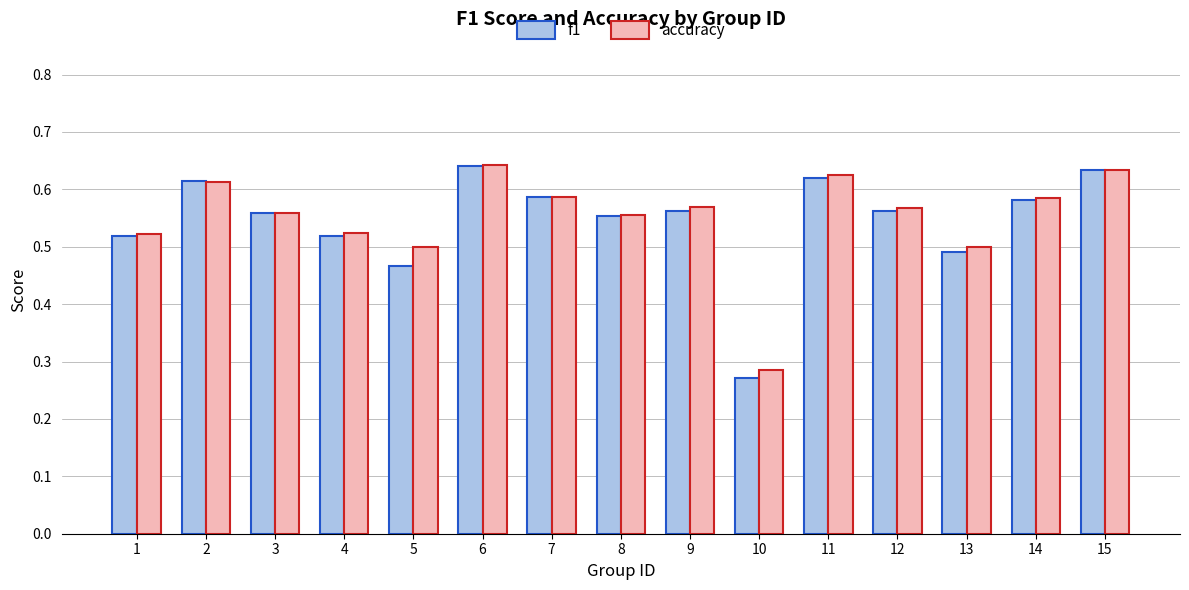

The f1 series shows 0.8 at 9. True or false?

False